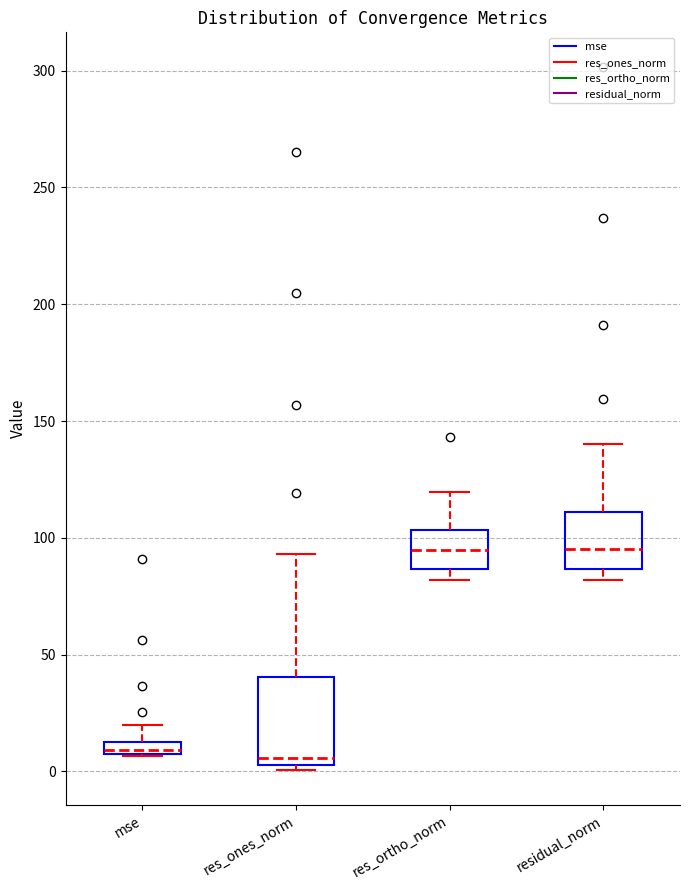

Comparing the boxes themselves (not the whiskers), which one is the tallest?

res_ones_norm